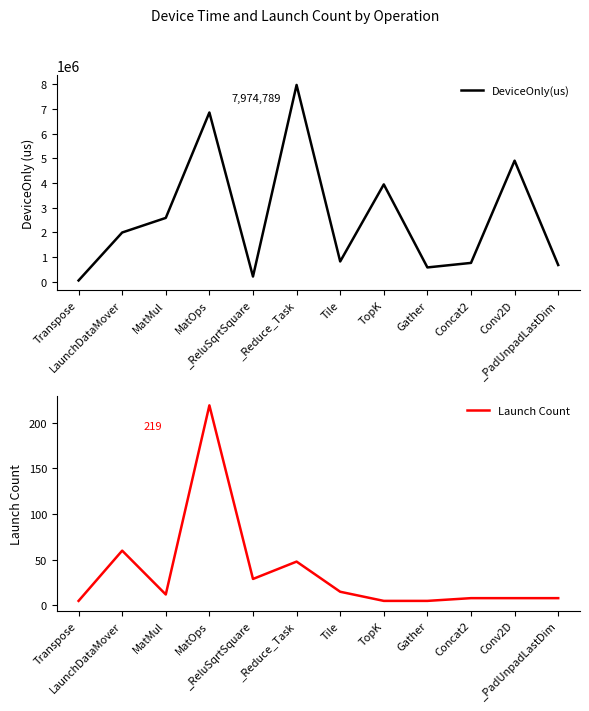

True or false: Launch Count and DeviceOnly(us) intersect in this chart.

False